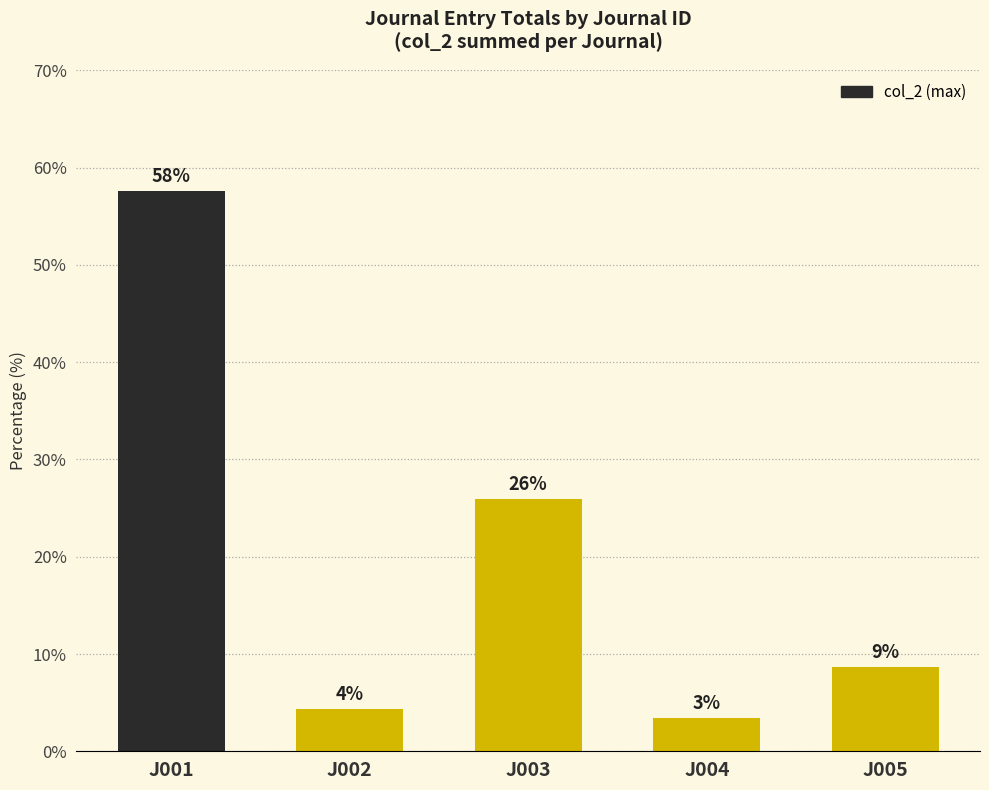

How many bars are there in total?

5